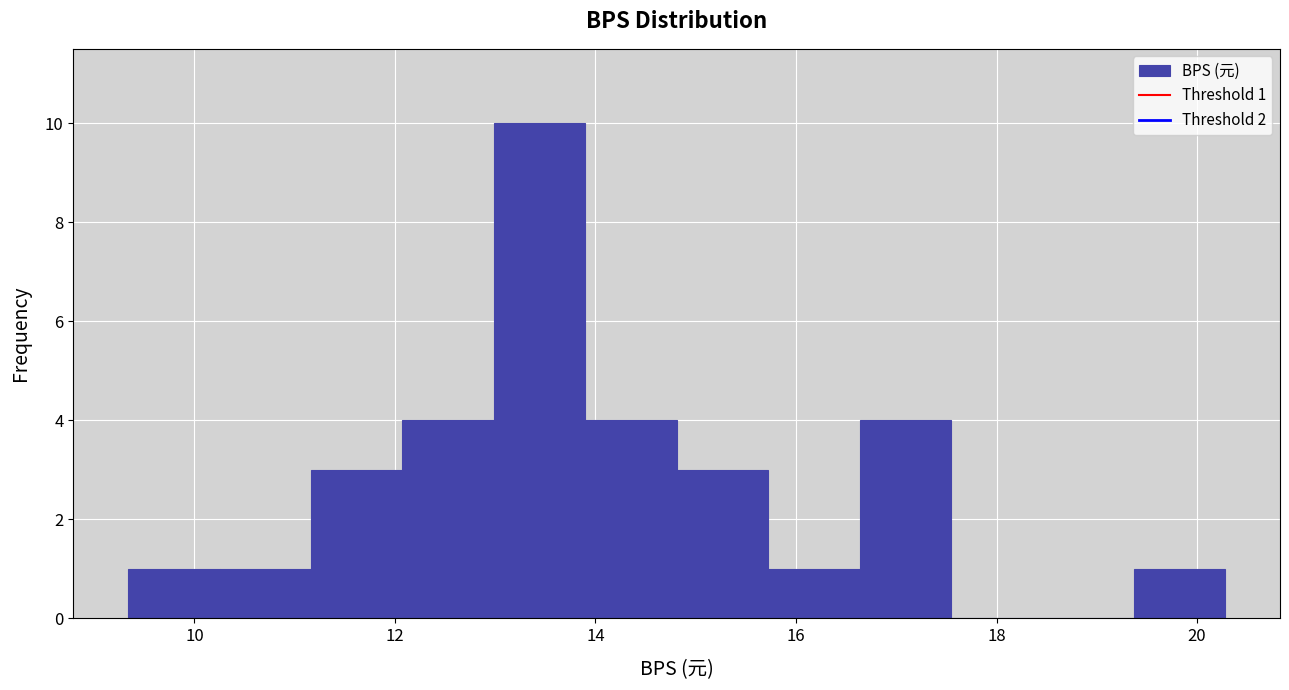

Which range on the x-axis has the tallest bar?

13.0 to 13.8